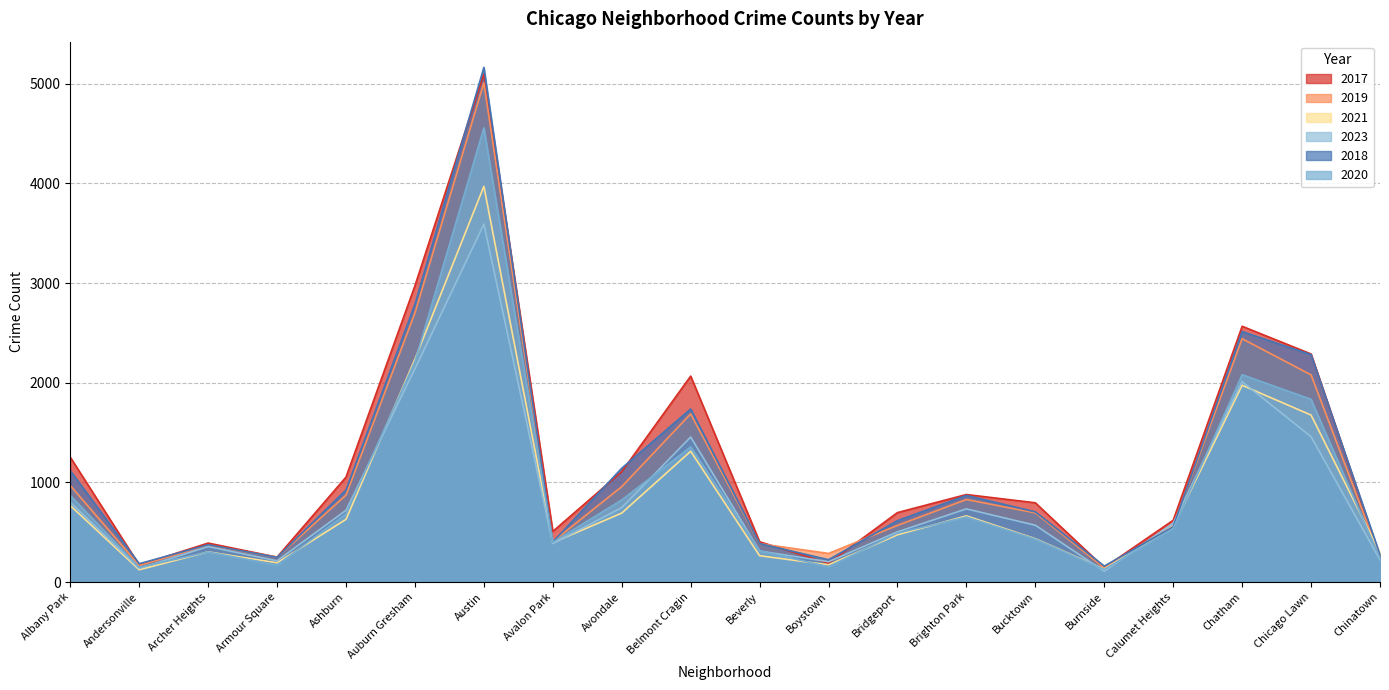

At which category does the chart reach its peak across all series?

Austin